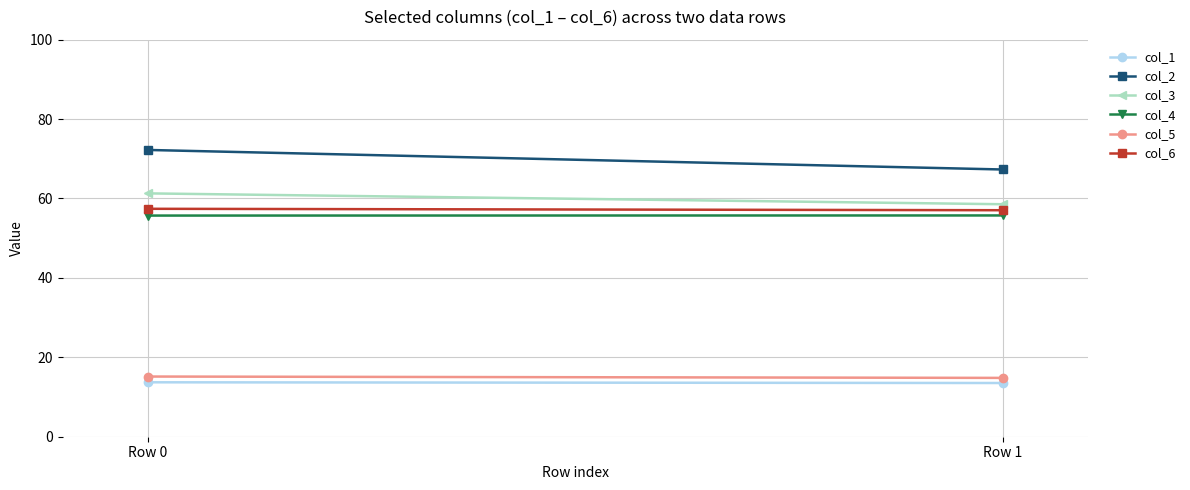

Rank the series by their maximum value, from highest to lowest.

col_2, col_3, col_6, col_4, col_5, col_1